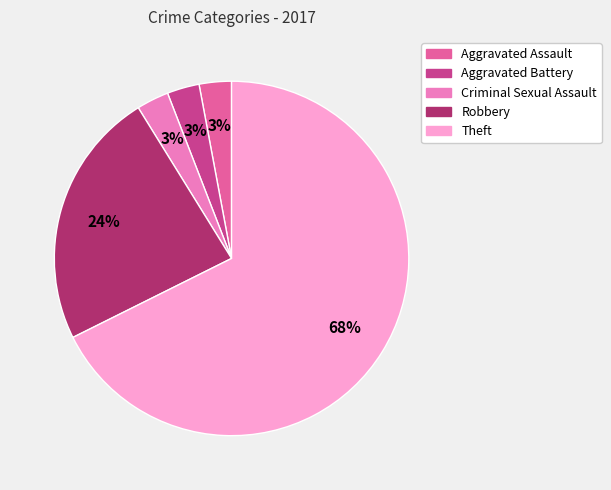

Is the sum of Criminal Sexual Assault and Robbery greater than half?

No